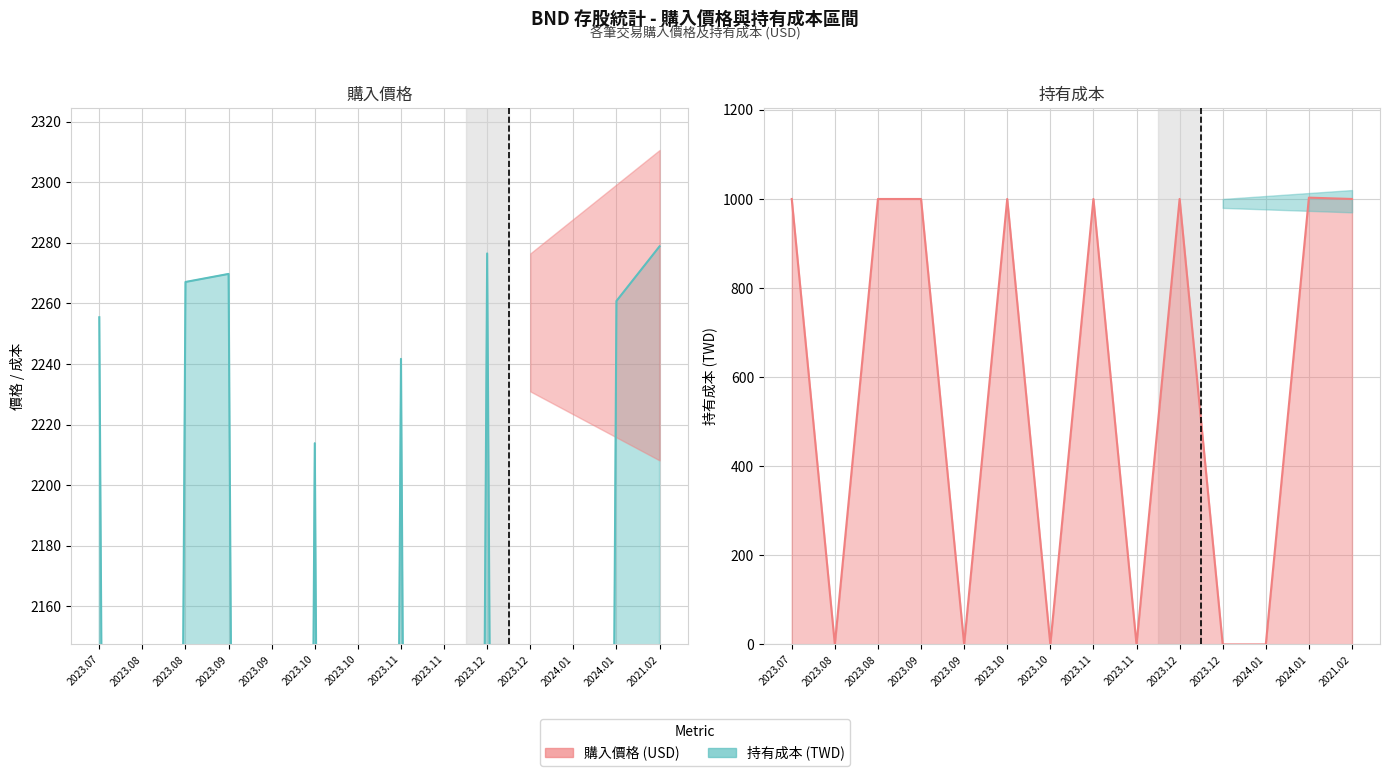

At which label is 購入價格 closest to 1139?

2023.10